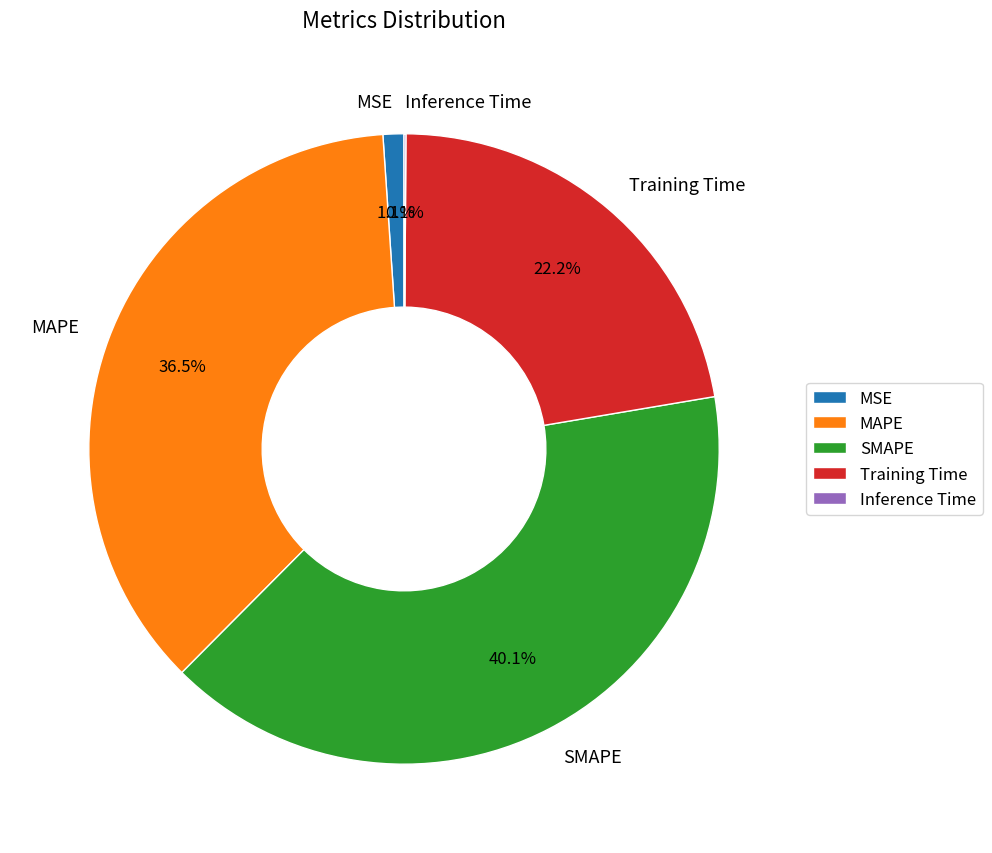

What is the largest slice in the pie chart?

SMAPE